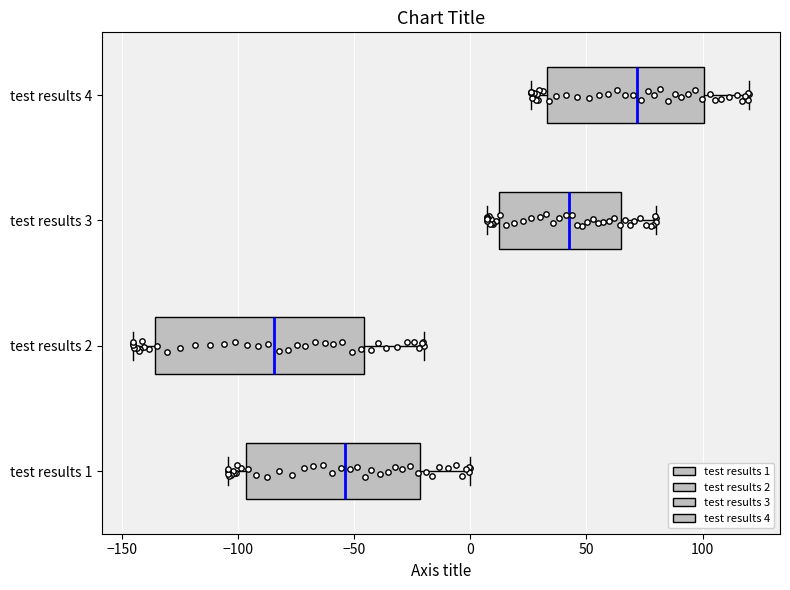

Comparing the boxes themselves (not the whiskers), which one is the widest?

test results 2